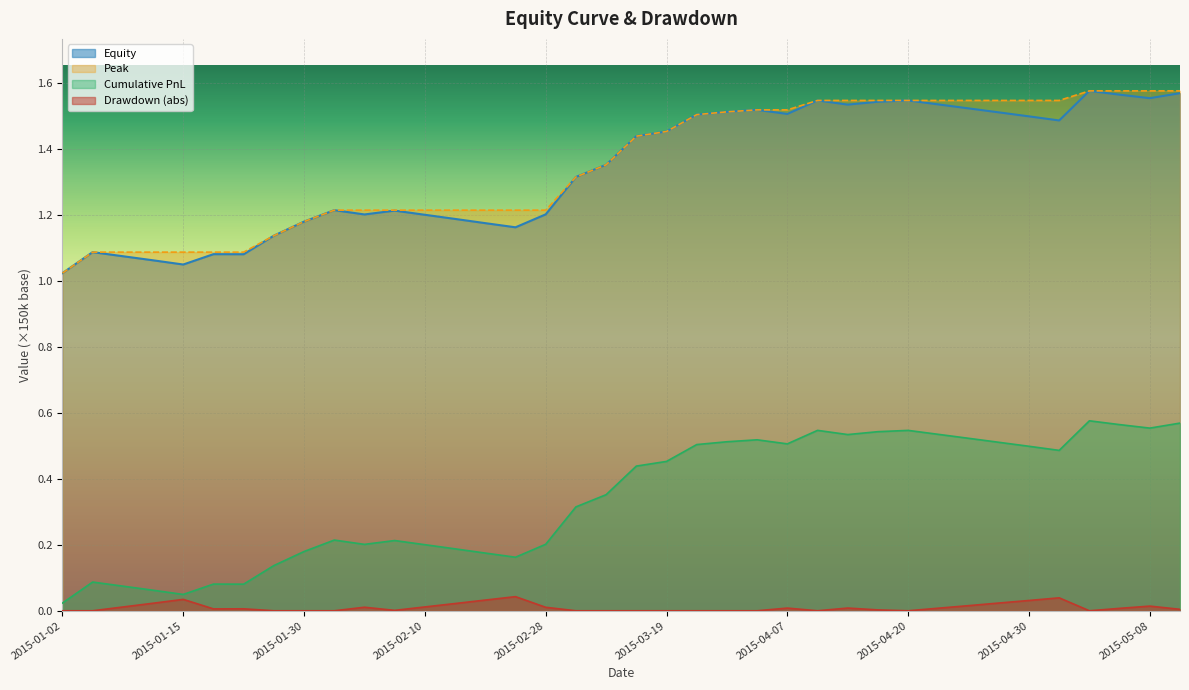

True or false: Peak has more than 1 points higher than both neighbors.

False